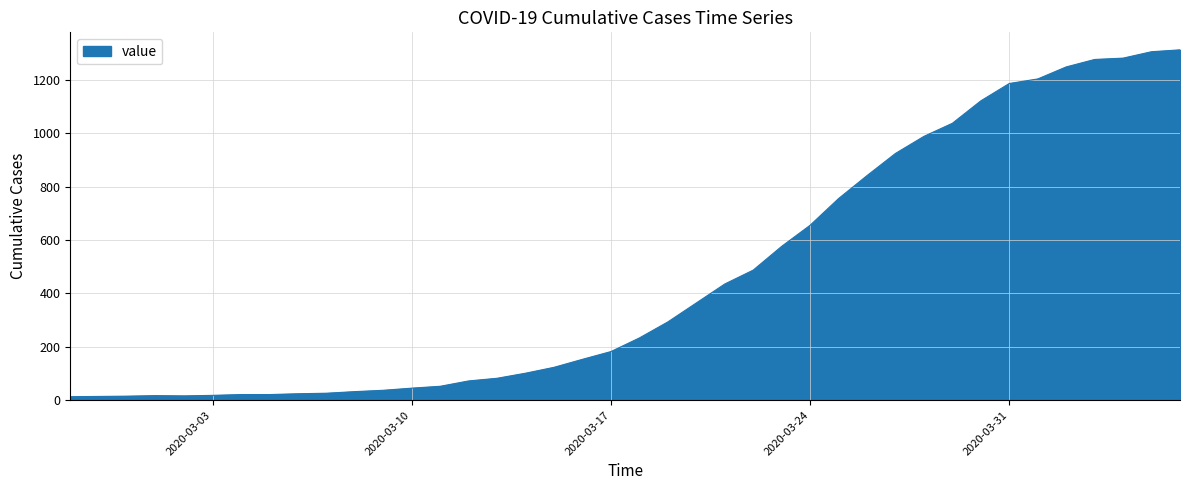

What is the difference between the maximum and minimum values?

1299